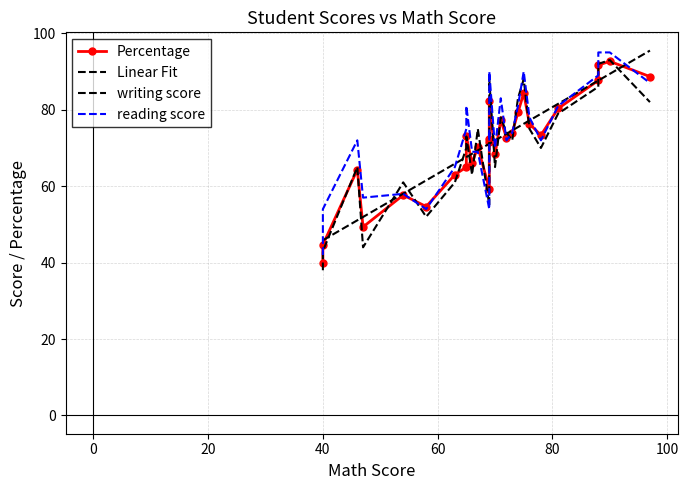

Between 14 and 25, which series saw the biggest shift?

Percentage